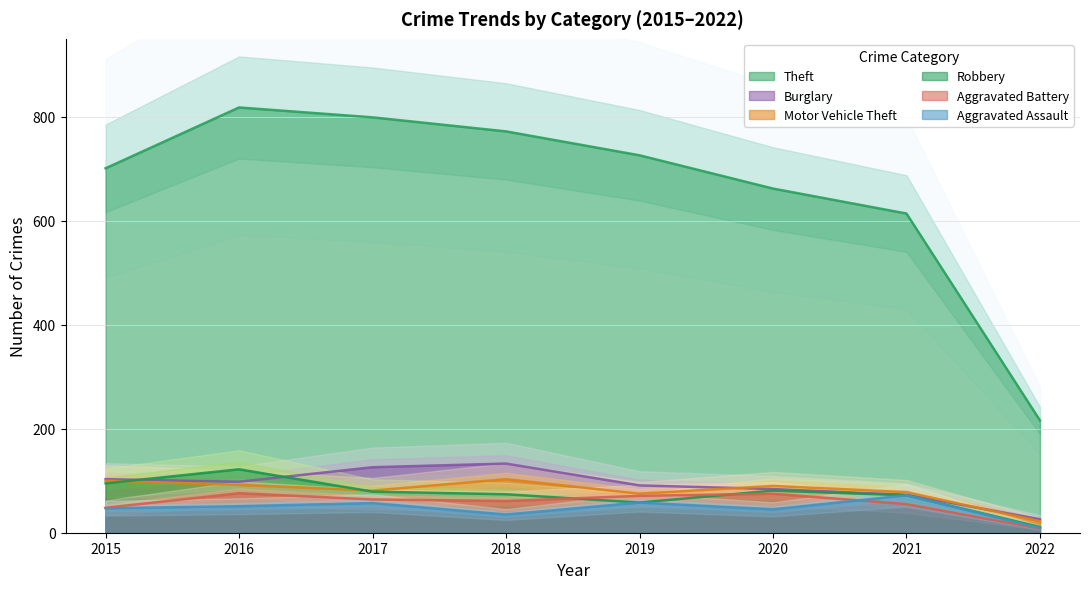

The value of Motor Vehicle Theft at 2016 is 92. True or false?

True